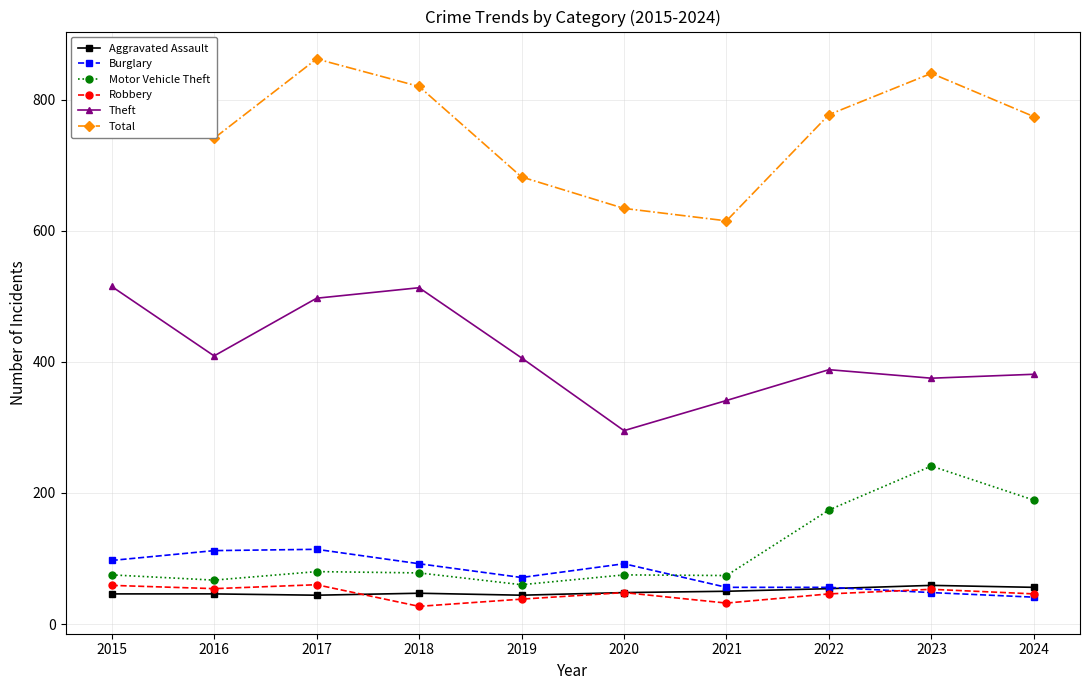

True or false: Motor Vehicle Theft has more than 1 interior local peaks.

True